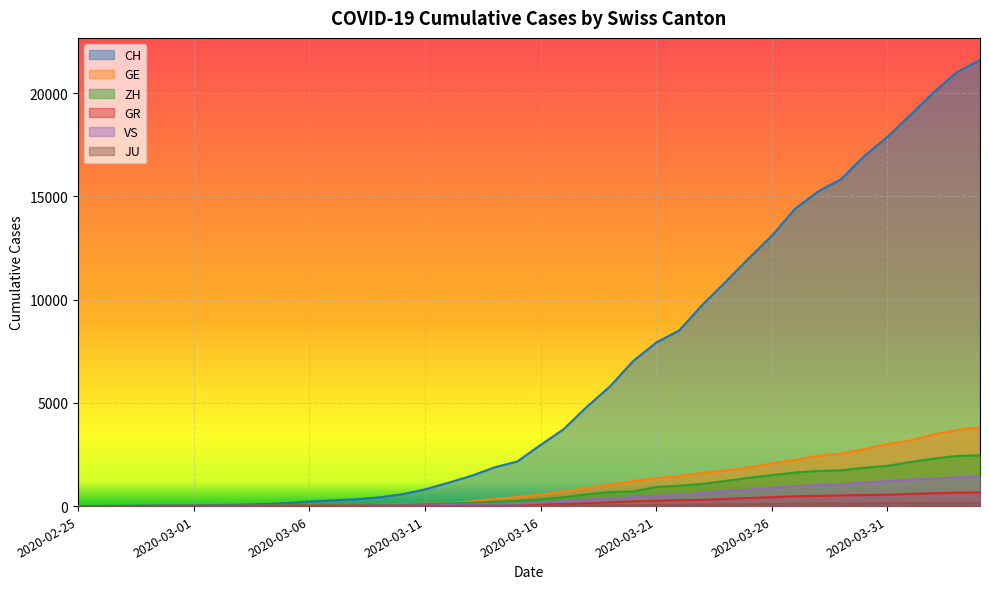

How many values in the GE series are below 556?

20